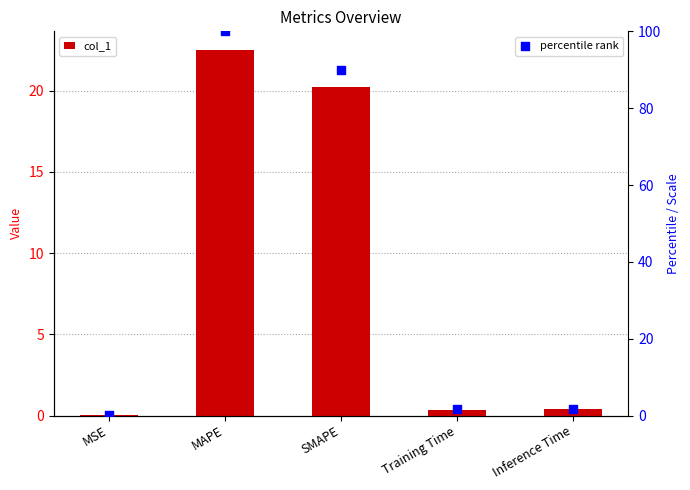

Is the value of col_1 at Training Time greater than the value of percentile rank at SMAPE?

No